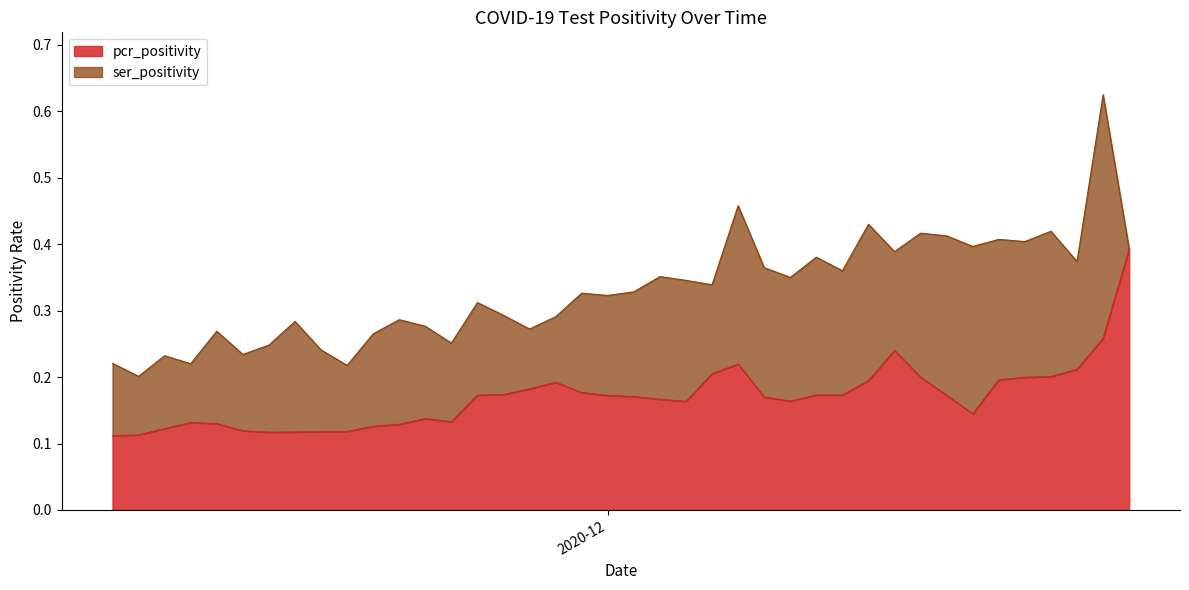

How many lines are shown in the chart?

2